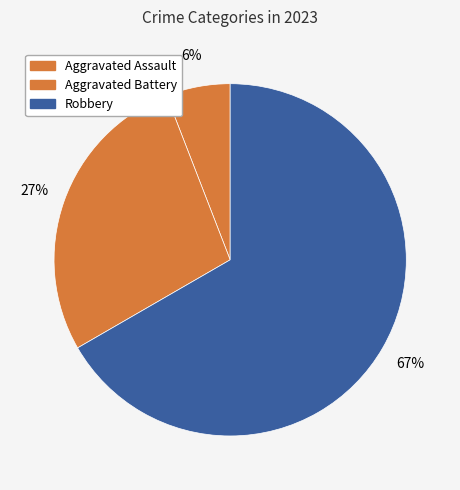

To the nearest percent, what percentage of the pie is Aggravated Assault?

6%